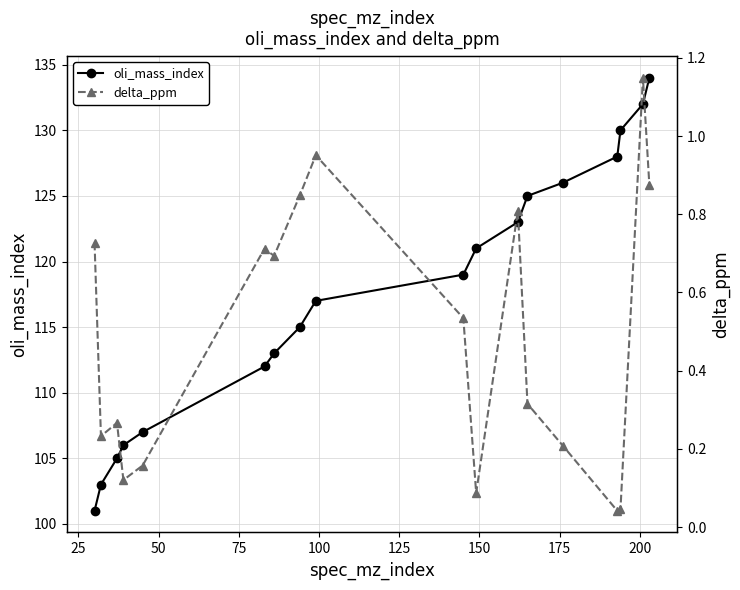

What is the value of the oli_mass_index point at the 15th from the left?

128